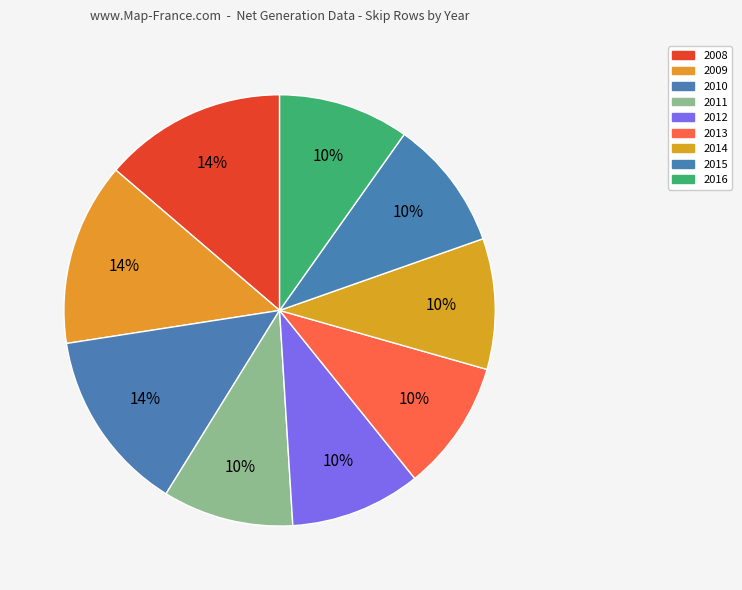

To the nearest percent, what percentage of the pie is 2010?

14%